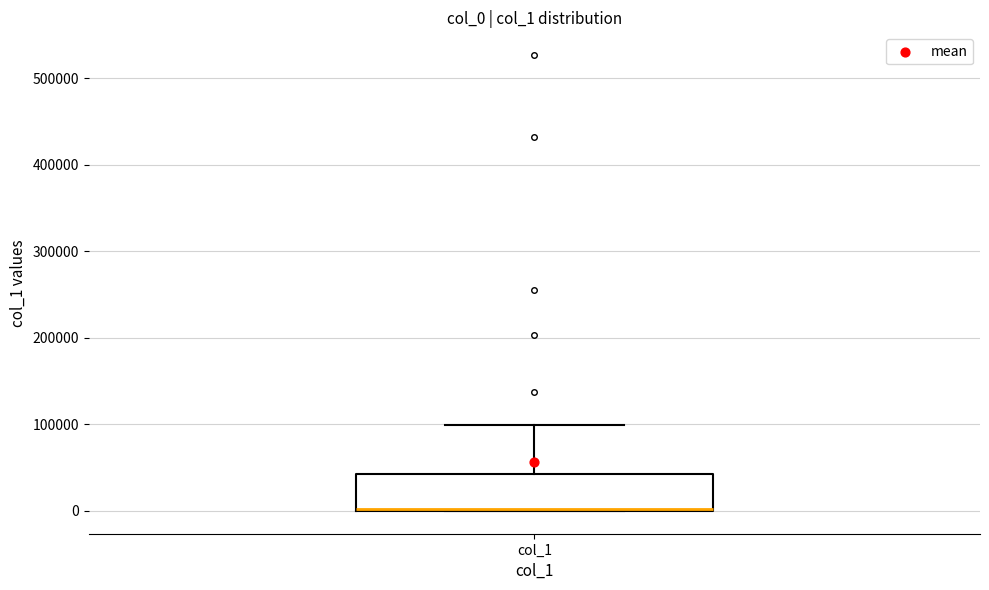

Transcribe this box plot: give where the median line is, the range the box spans, and where the two whiskers end, as read against the y-axis. The values are not printed on the chart, so give them approximately, as read against the axis.

median 0, box 0 to 40000, whiskers 0 to 100000